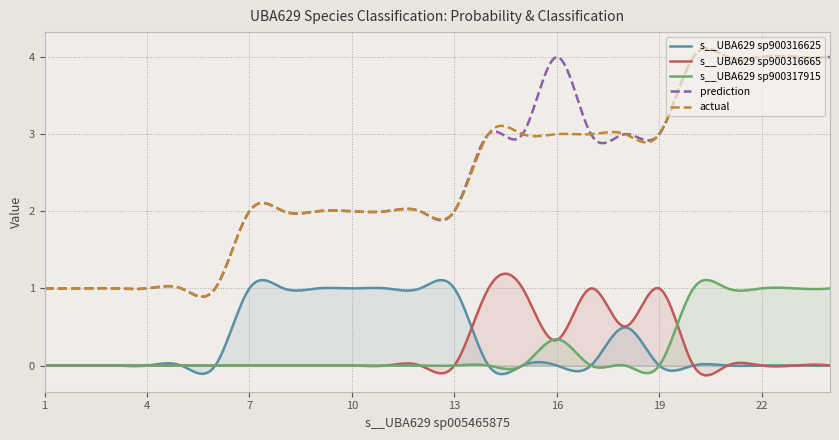

Is the value of s__UBA629 sp900317915 at 23 greater than the value of actual at 1?

No